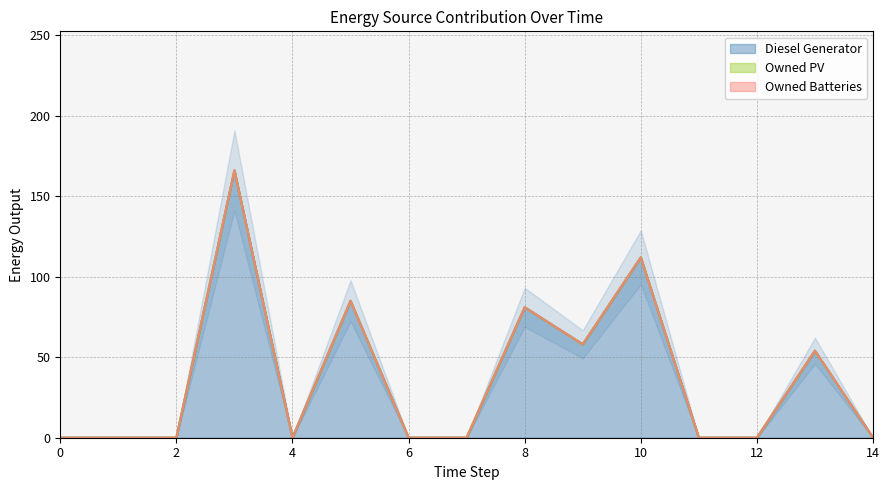

Is the value of Owned PV at 8 greater than the value of Diesel Generator at 12?

No